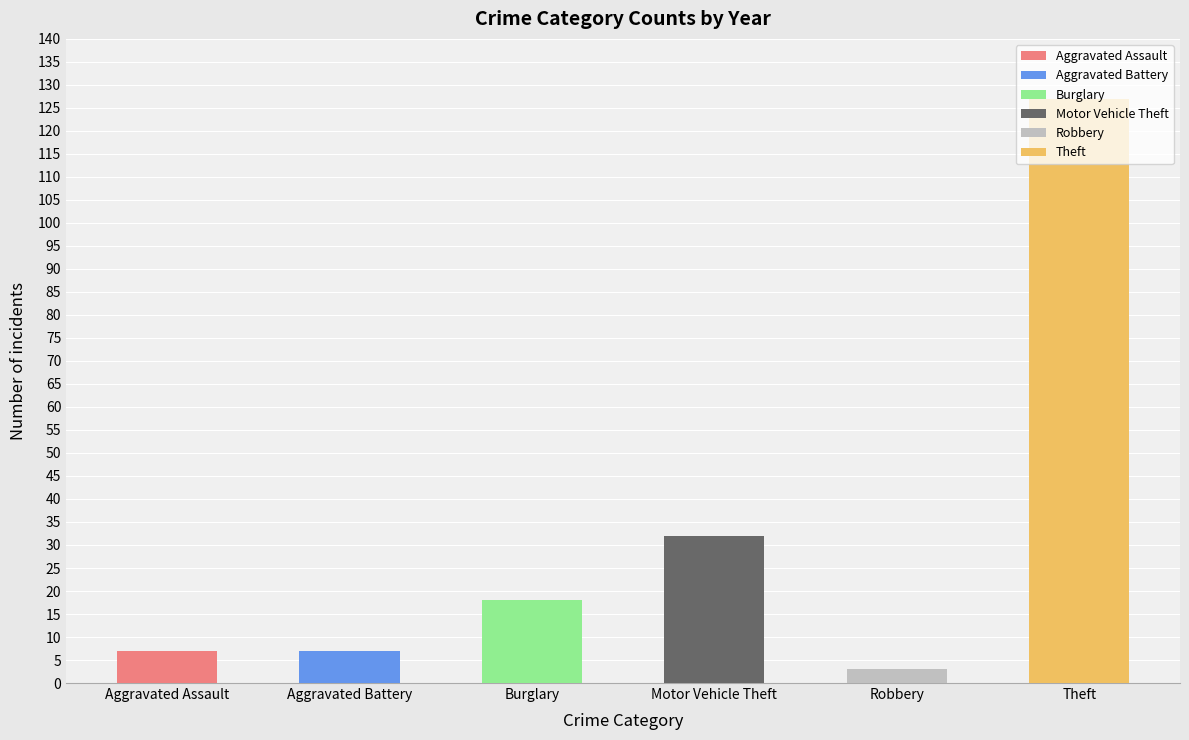

Which has a higher value, Robbery or Aggravated Battery?

Aggravated Battery